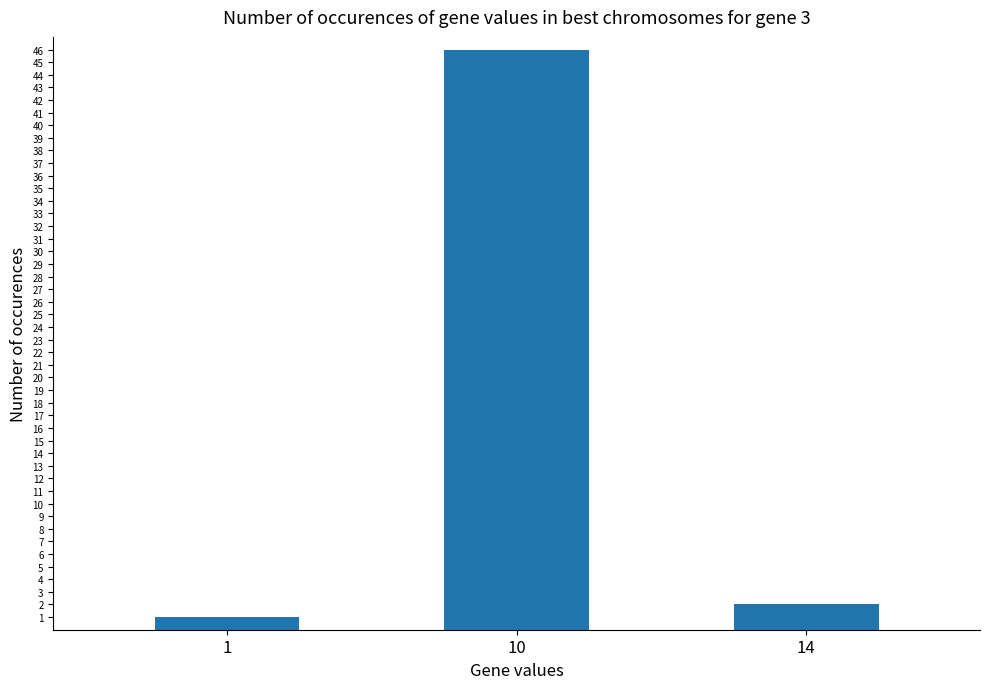

Between 10 and 14, which is larger?

10